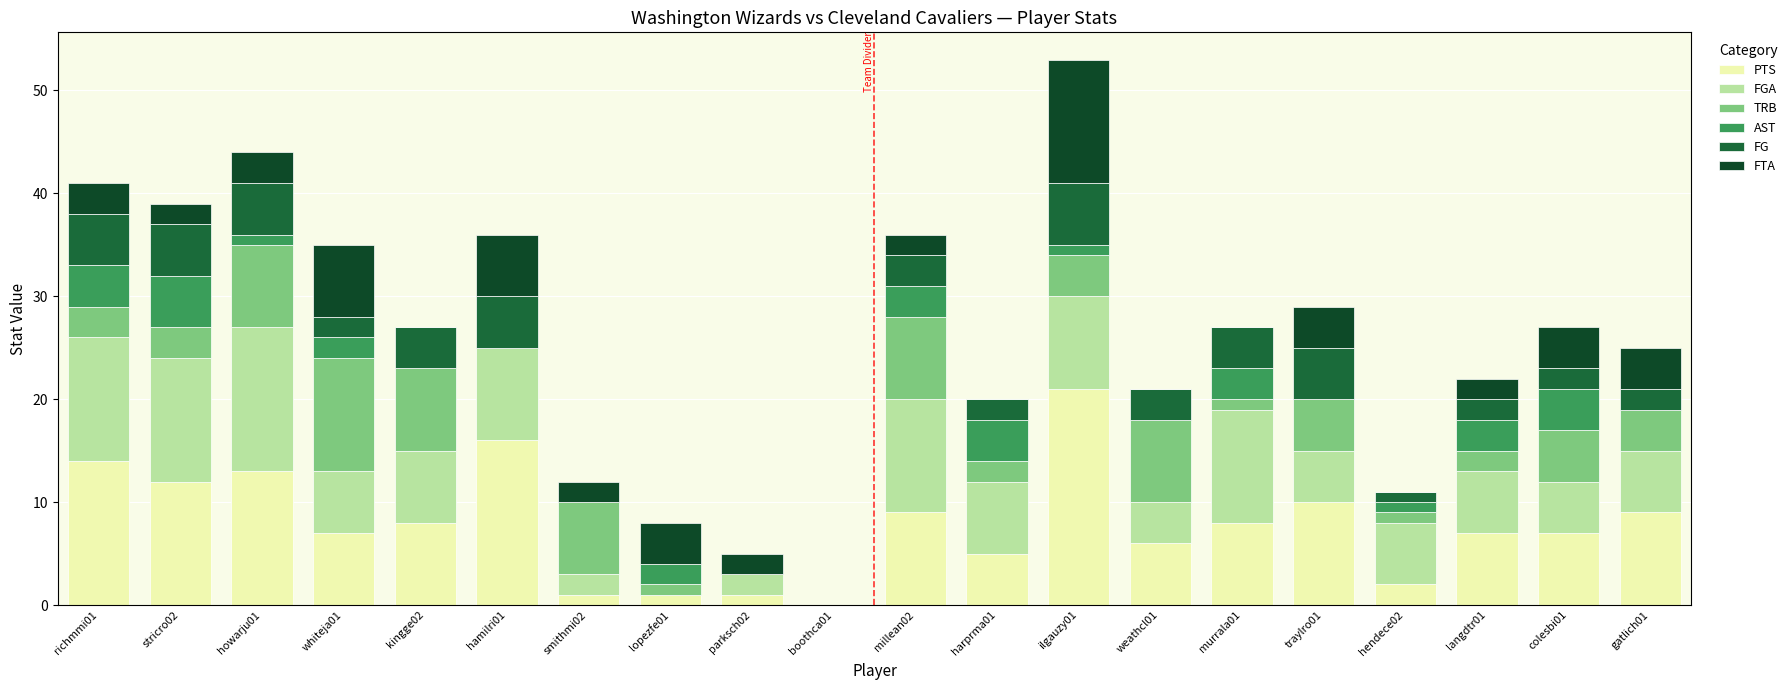

What is the difference between the second highest and second lowest values in the FTA series?

7